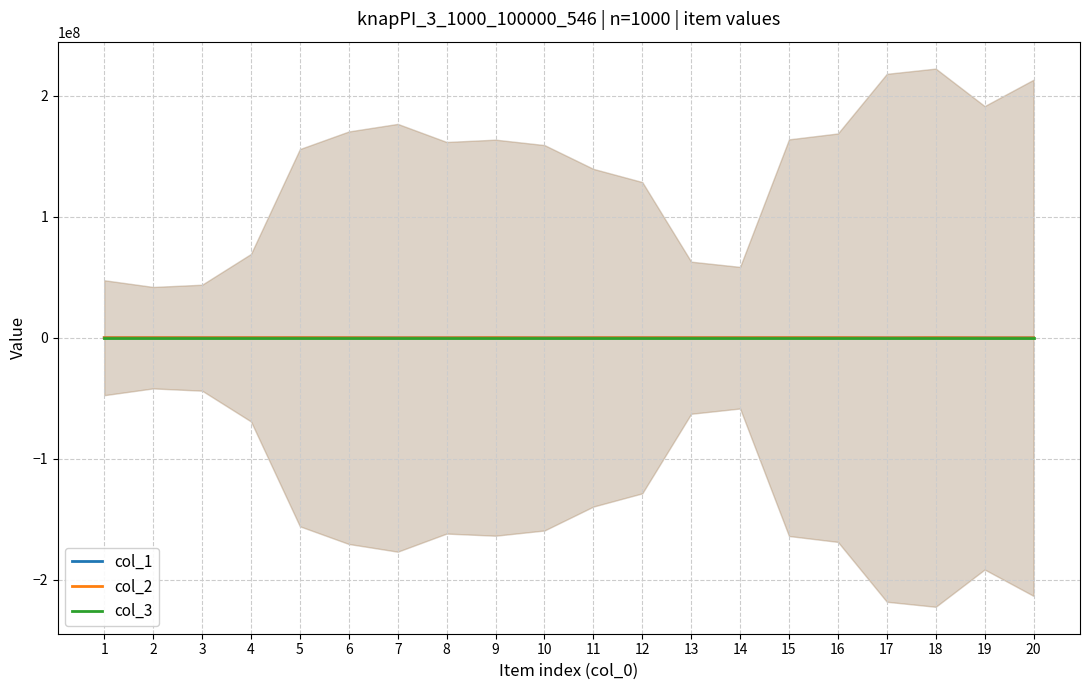

Reading left to right, extract all data points from this chart.

col_1: 1=83382	2=106595	3=93708	4=98300	5=106788	6=69082	7=20648	8=33866	9=104547	10=22246	11=72051	12=90646	13=75726	14=93812	15=106542	16=107615	17=19228	18=102812	19=14286	20=10559
col_2: 1=73382	2=96595	3=83708	4=88300	5=96788	6=59082	7=10648	8=23866	9=94547	10=12246	11=62051	12=80646	13=65726	14=83812	15=96542	16=97615	17=9228	18=92812	19=4286	20=559
col_3: 1=1	2=1	3=1	4=1	5=1	6=1	7=1	8=1	9=1	10=1	11=1	12=1	13=1	14=1	15=1	16=1	17=1	18=1	19=1	20=1